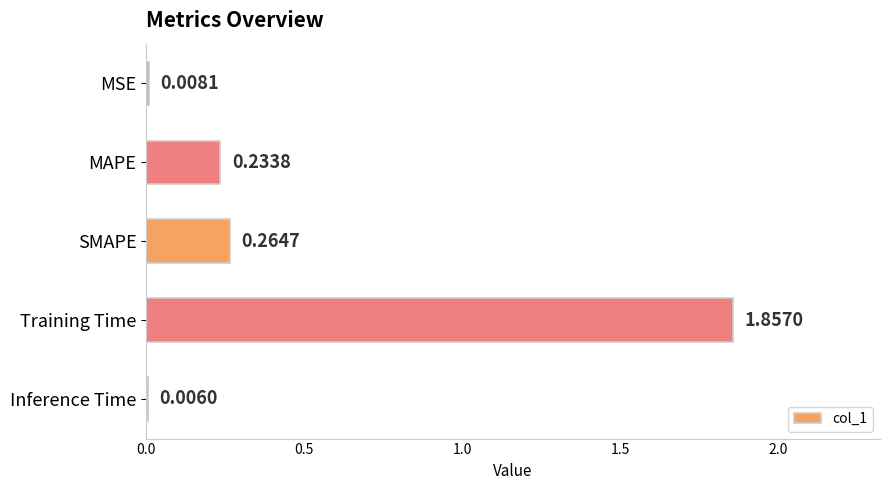

Which category has the highest value across all series?

Training Time